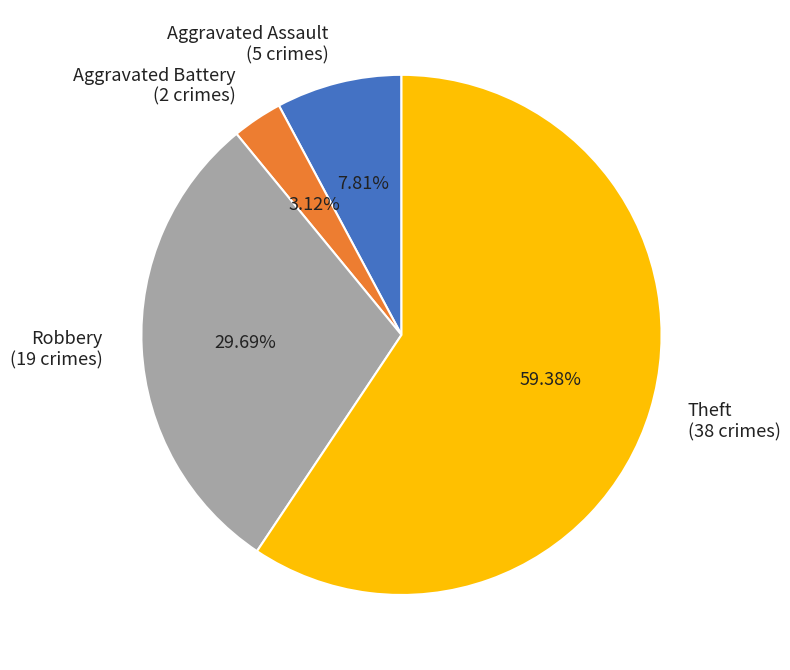

Does Theft account for over 50% of the chart?

Yes